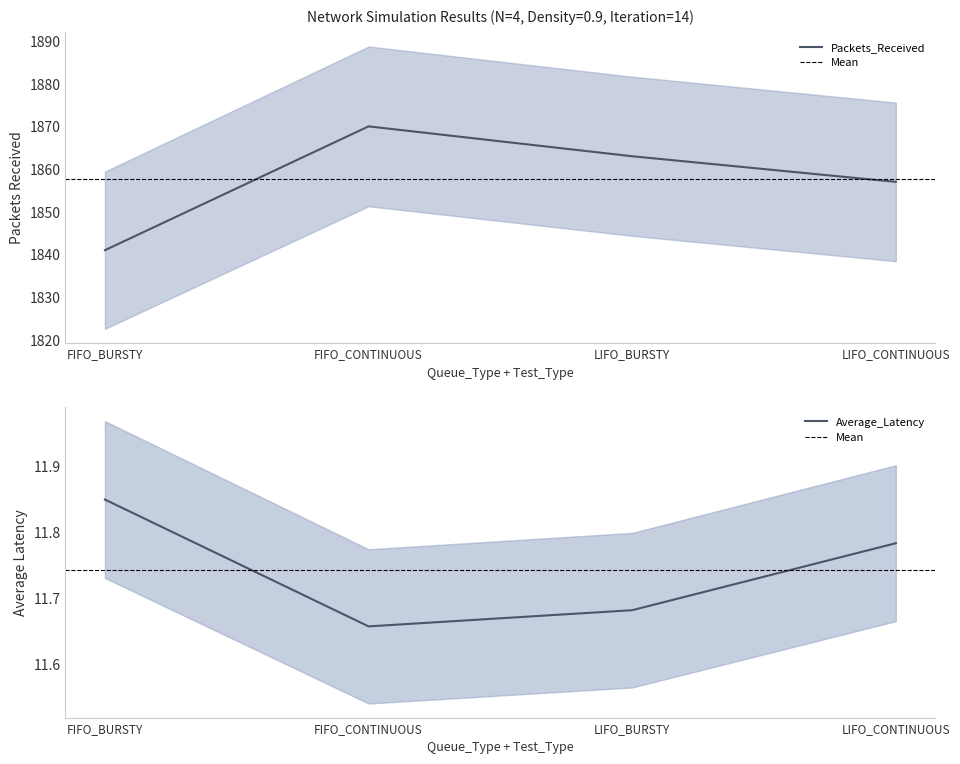

True or false: Packets_Received has more than 1 points higher than both neighbors.

False